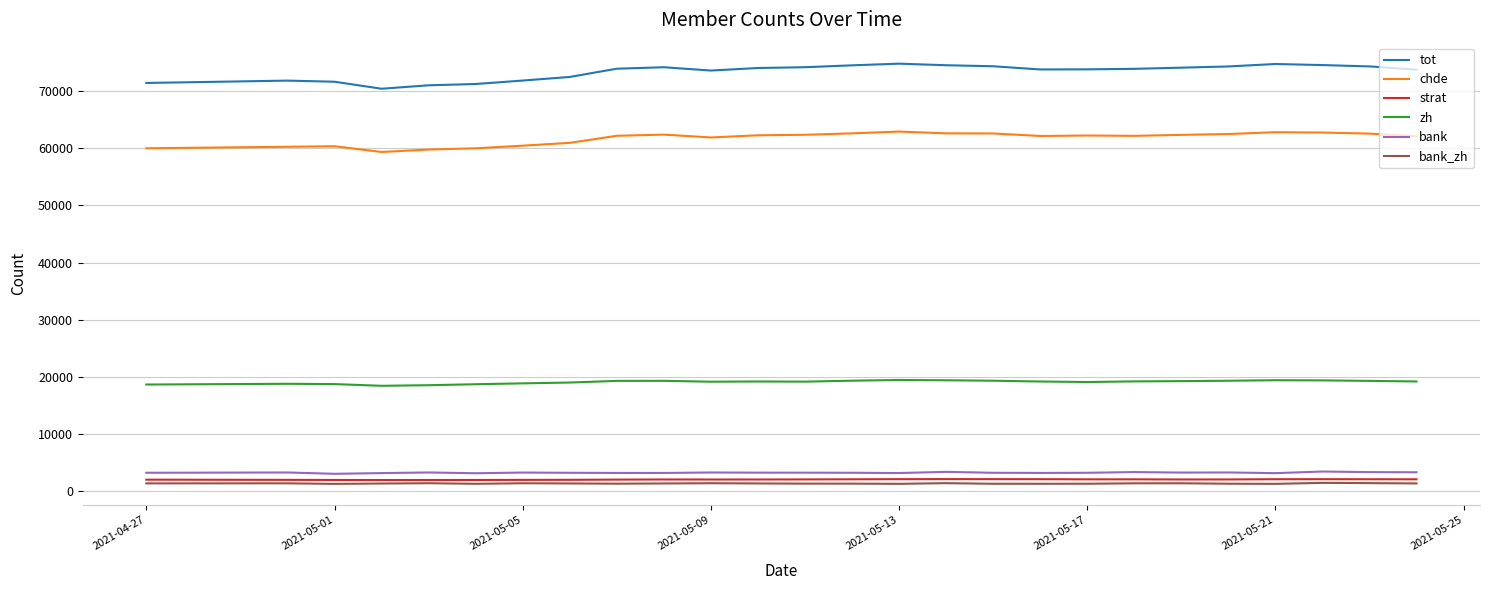

True or false: bank_zh and chde cross at least once.

False